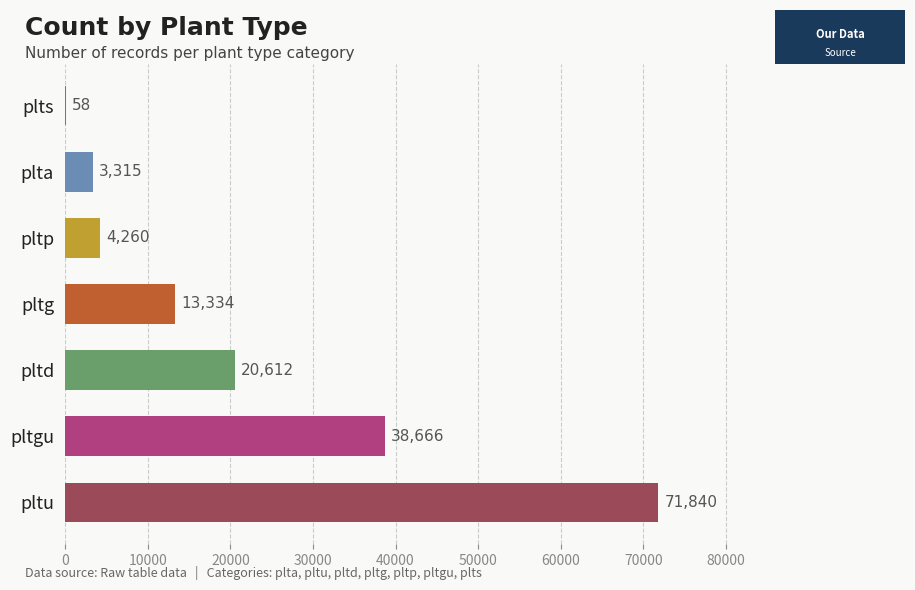

Reading bottom to top, what are all the values shown in this chart?

pltu=71840	pltgu=38666	pltd=20612	pltg=13334	pltp=4260	plta=3315	plts=58